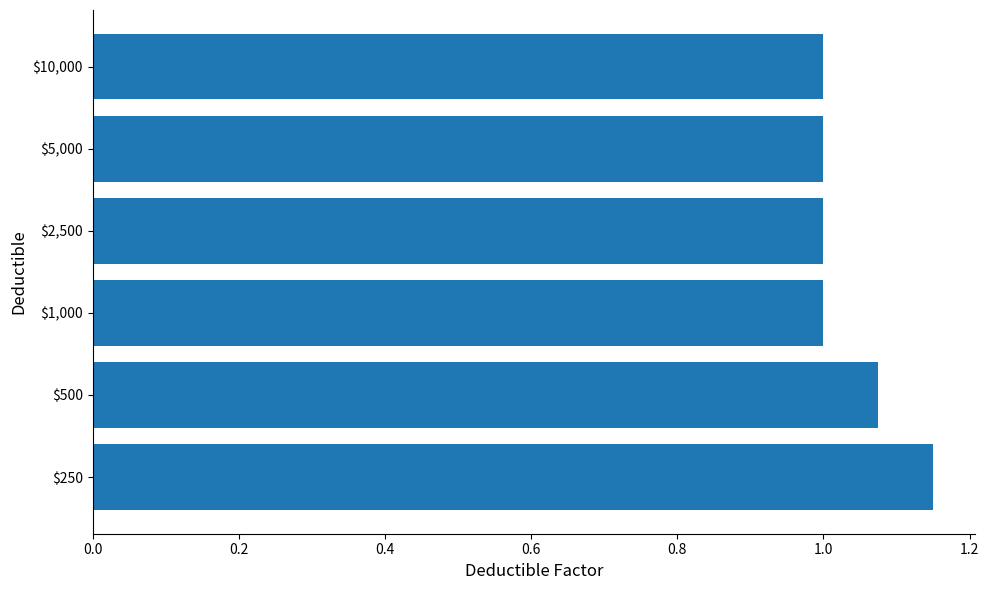

What is the average value?

1.0